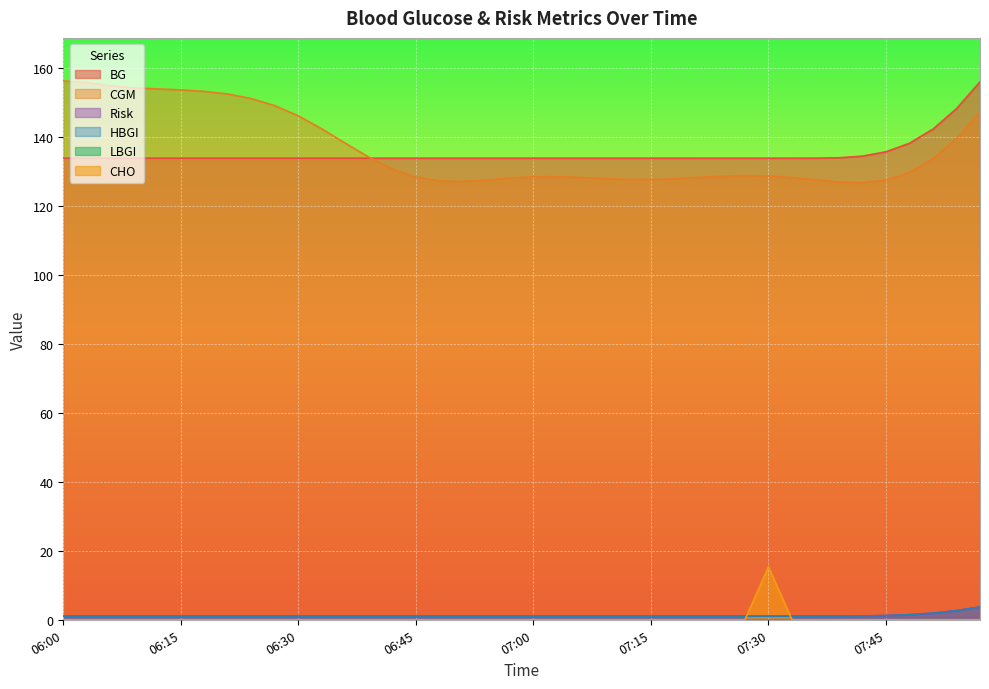

What is the total value across all series at 06:03?

291.7